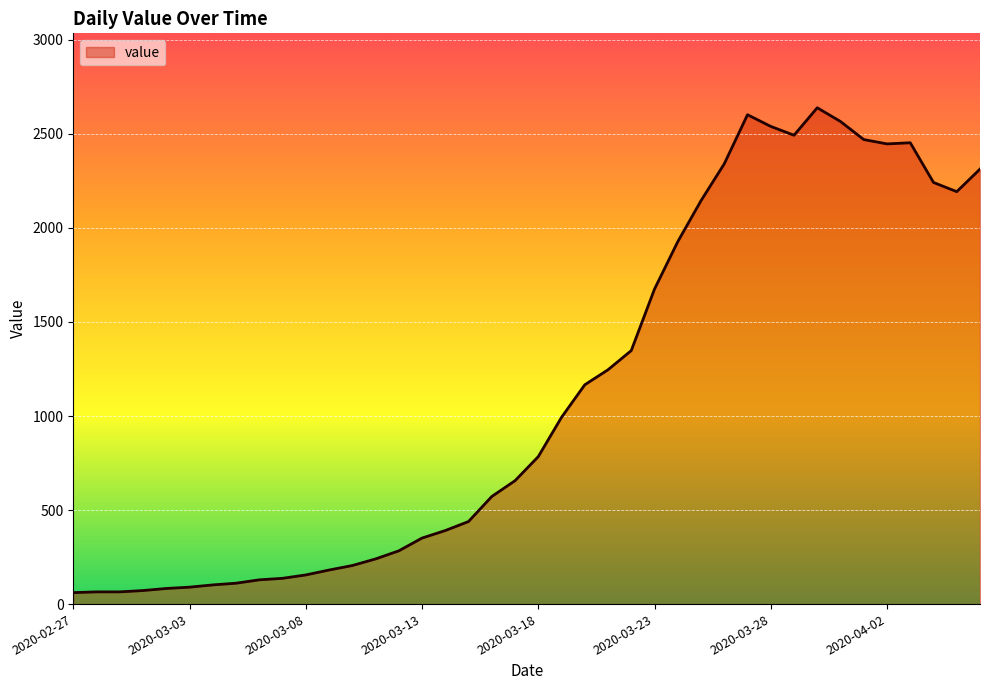

What is the difference between the maximum and minimum values?

2578